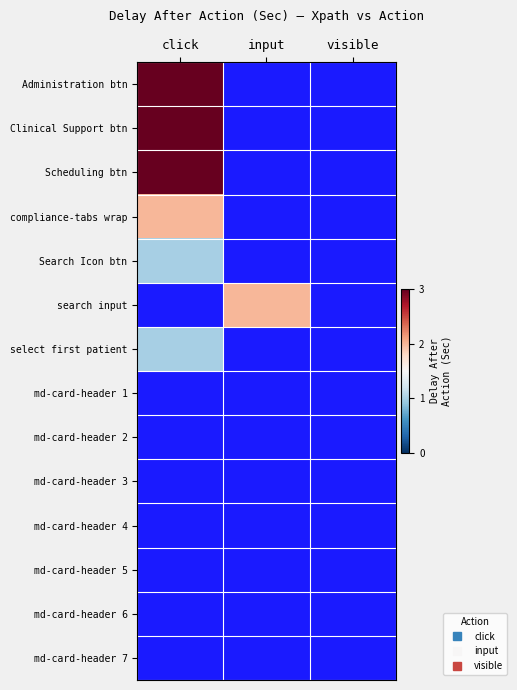

What is the minimum value shown in the chart?

1.0